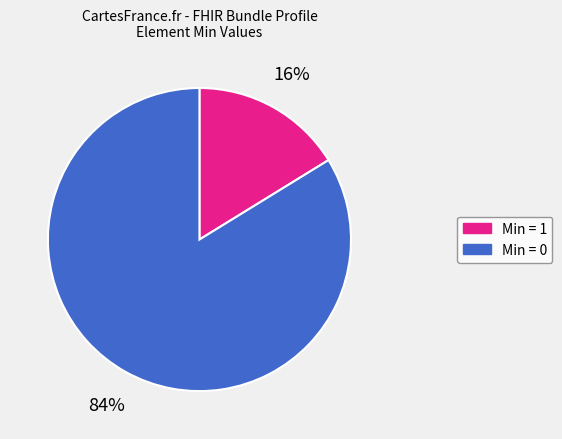

Is there a majority slice in this chart?

Yes